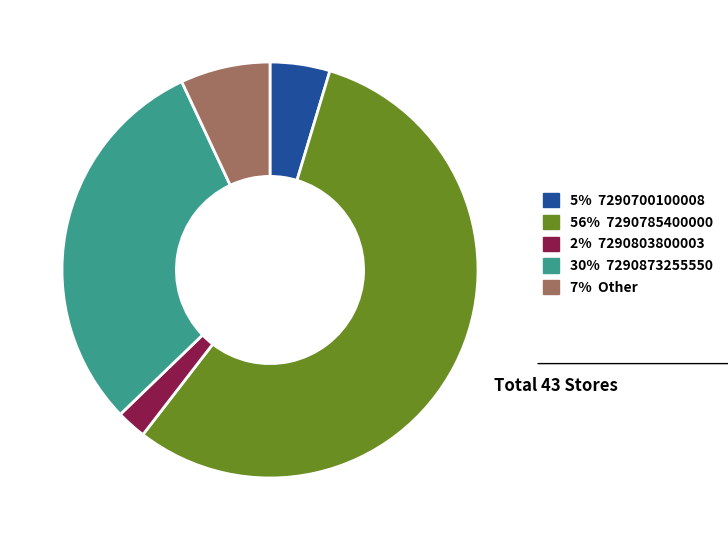

Is there any slice that represents more than half of the pie?

Yes